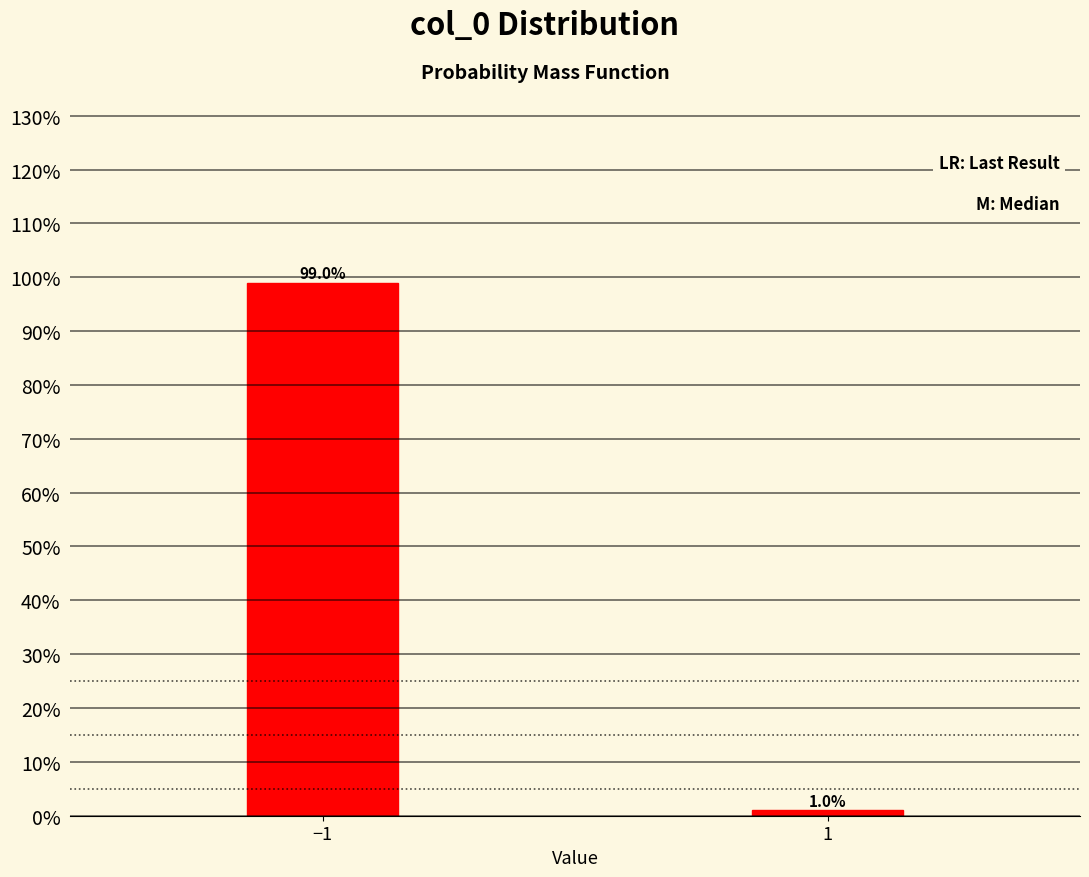

Reading left to right, list all the values displayed in this chart.

99.0	1.0